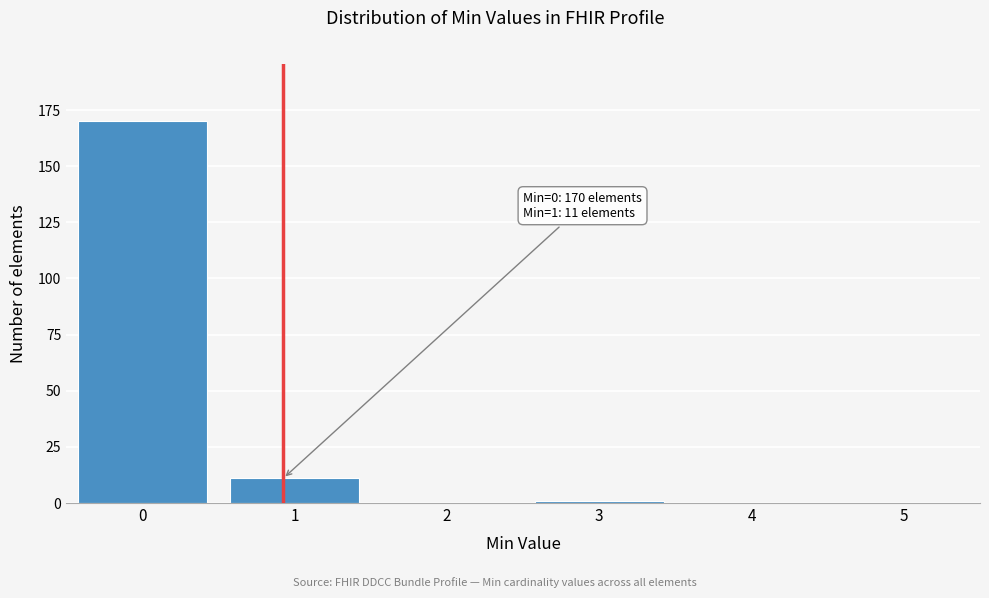

Reading right to left, transcribe all the data shown in this chart.

5=0	4=0	3=1	2=0	1=11	0=170